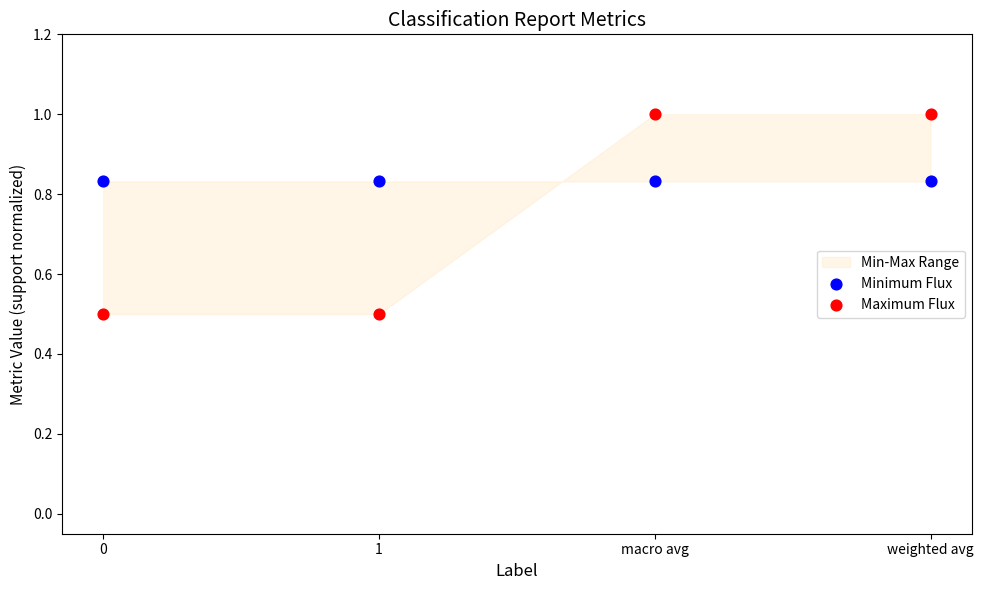

Which series contains the lowest Y value?

Maximum Flux